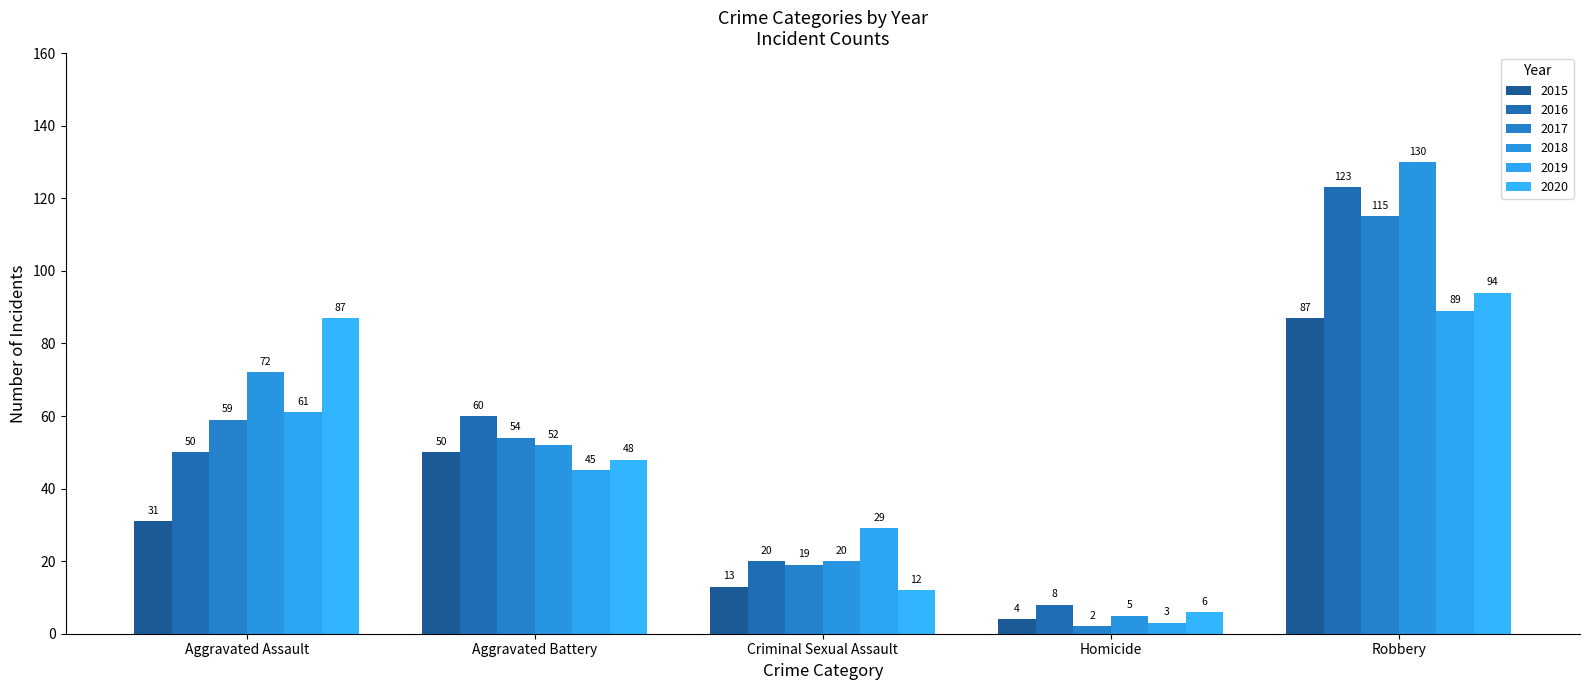

What is the average value of the 2015 series?

37